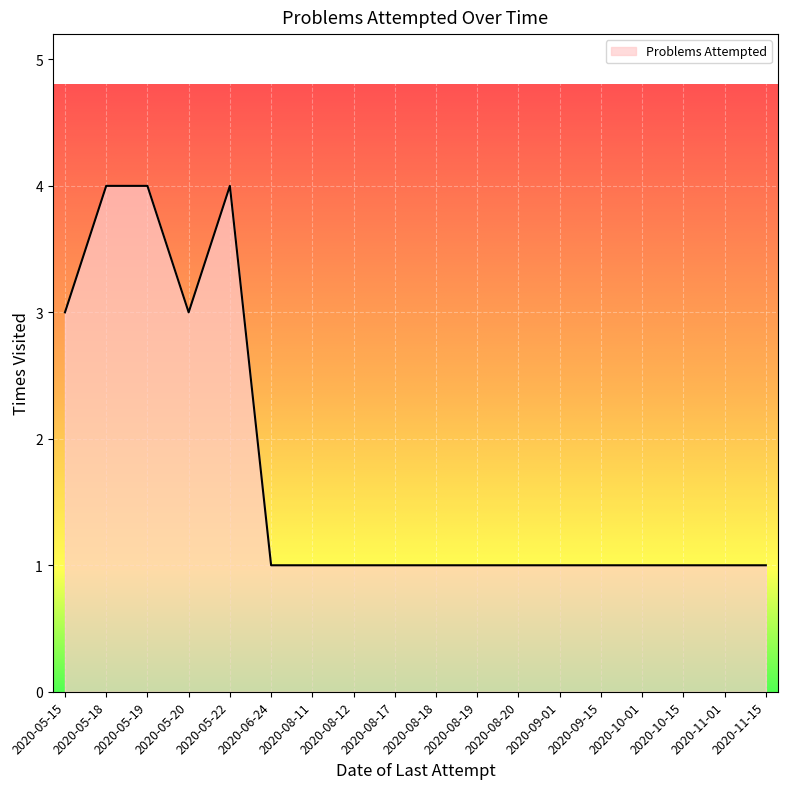

What position from the left is 2020-05-22?

5